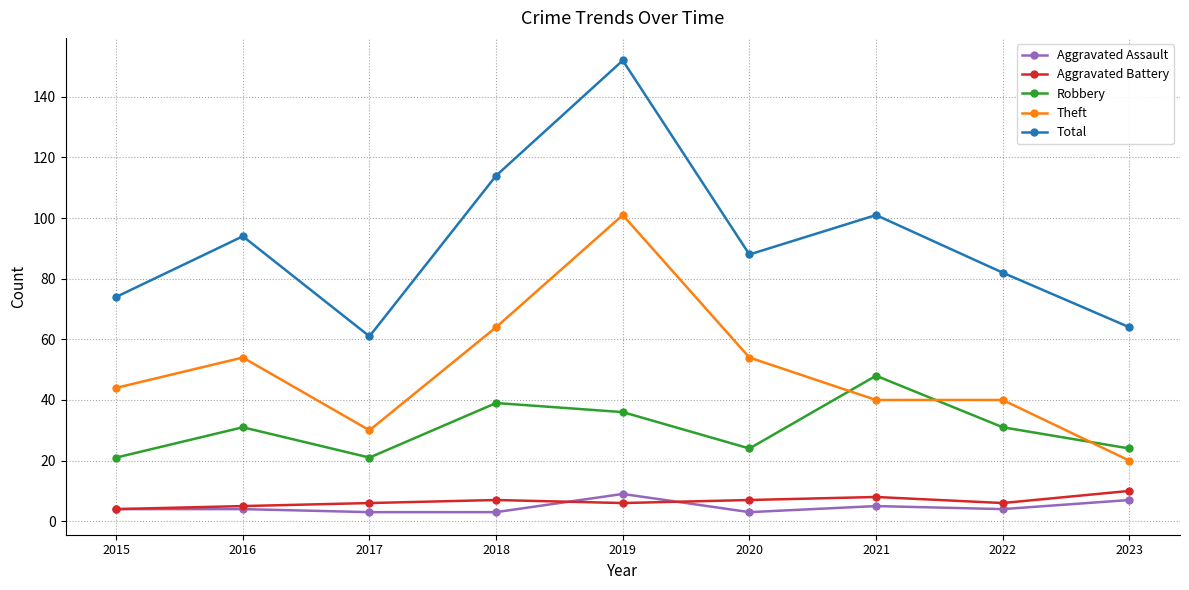

What is the difference between the second highest and second lowest values in the Total series?

50